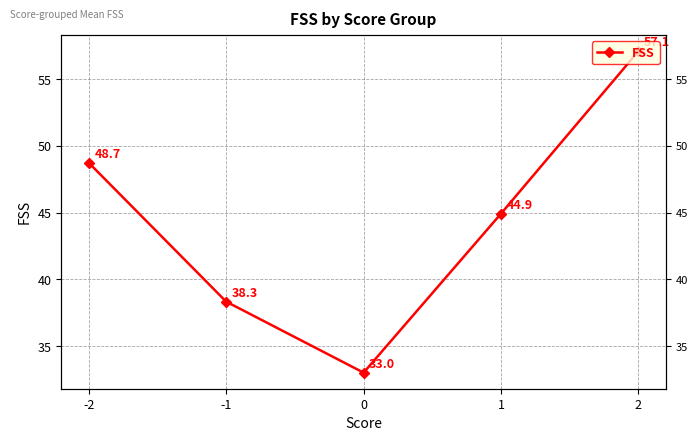

How many categories are shown in the chart?

5